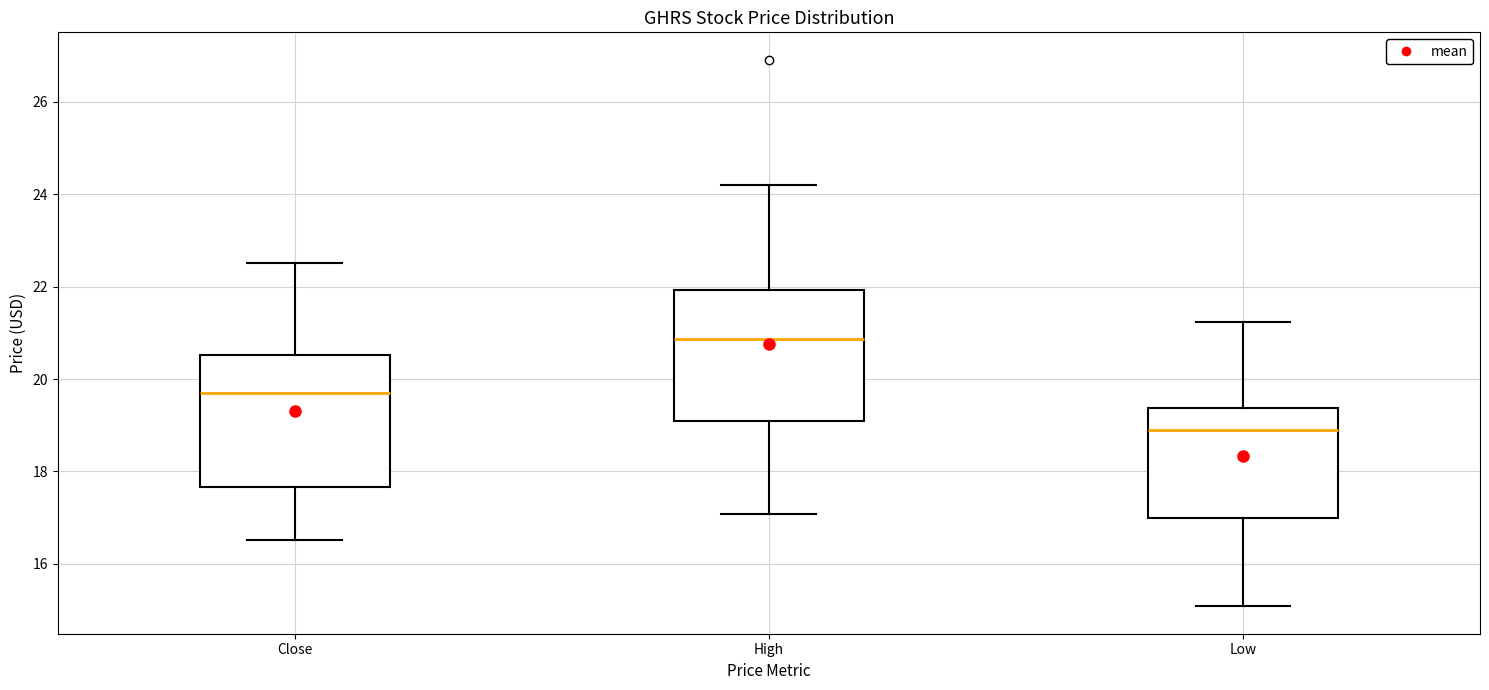

Where is the lower edge of the box for High on the y-axis? The values are not printed on the chart, so give them approximately, as read against the axis.

19.0